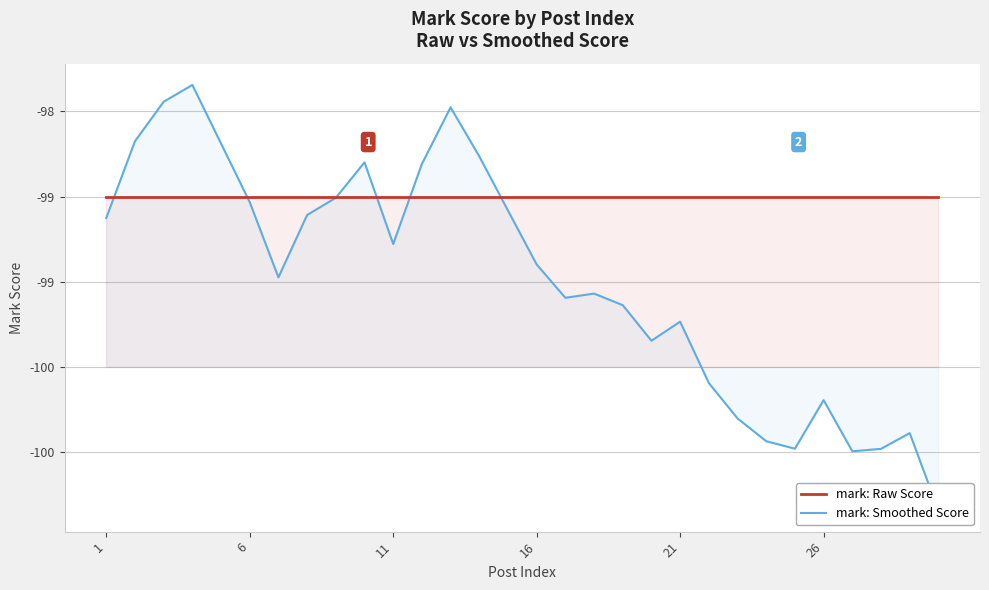

Reading left to right, list all the values displayed in this chart.

mark: Raw Score: -99.0	-99.0	-99.0	-99.0	-99.0	-99.0	-99.0	-99.0	-99.0	-99.0	-99.0	-99.0	-99.0	-99.0	-99.0	-99.0	-99.0	-99.0	-99.0	-99.0	-99.0	-99.0	-99.0	-99.0	-99.0	-99.0	-99.0	-99.0	-99.0	-99.0
mark: Smoothed Score: -99.1	-98.7	-98.4	-98.3	-98.7	-99.0	-99.5	-99.1	-99.0	-98.8	-99.3	-98.8	-98.5	-98.8	-99.1	-99.4	-99.6	-99.6	-99.6	-99.8	-99.7	-100.1	-100.3	-100.4	-100.5	-100.2	-100.5	-100.5	-100.4	-100.8